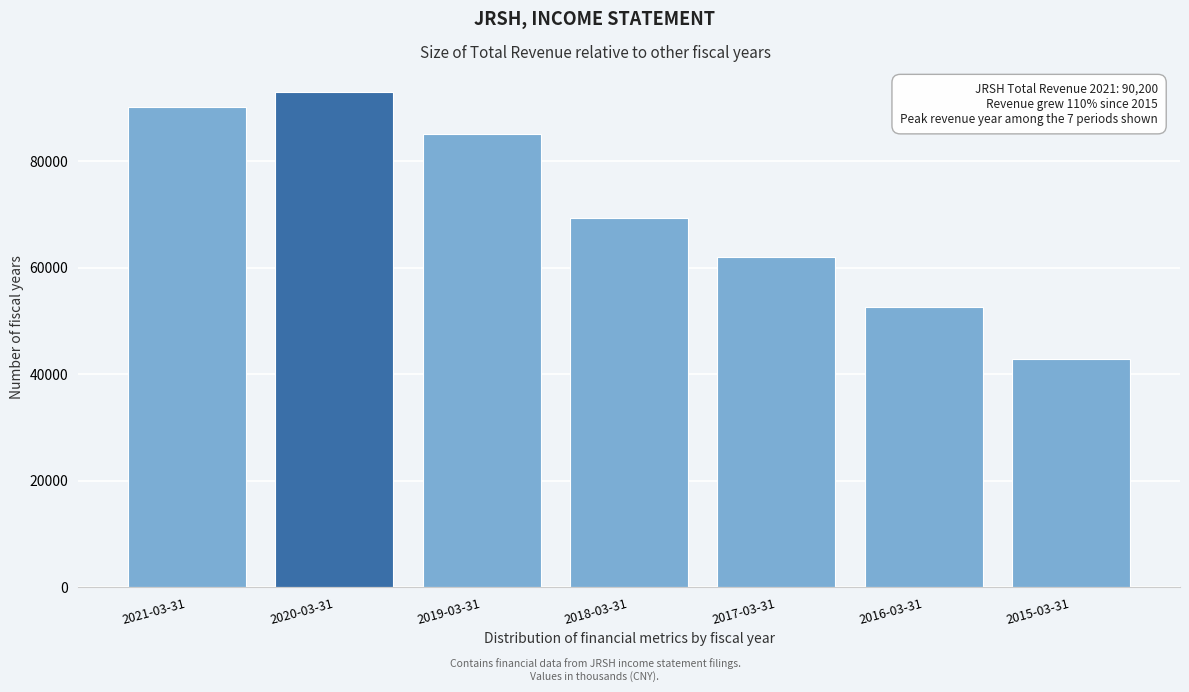

Reading left to right, list all the values displayed in this chart.

90200	93000	85000	69300	62000	52600	42900